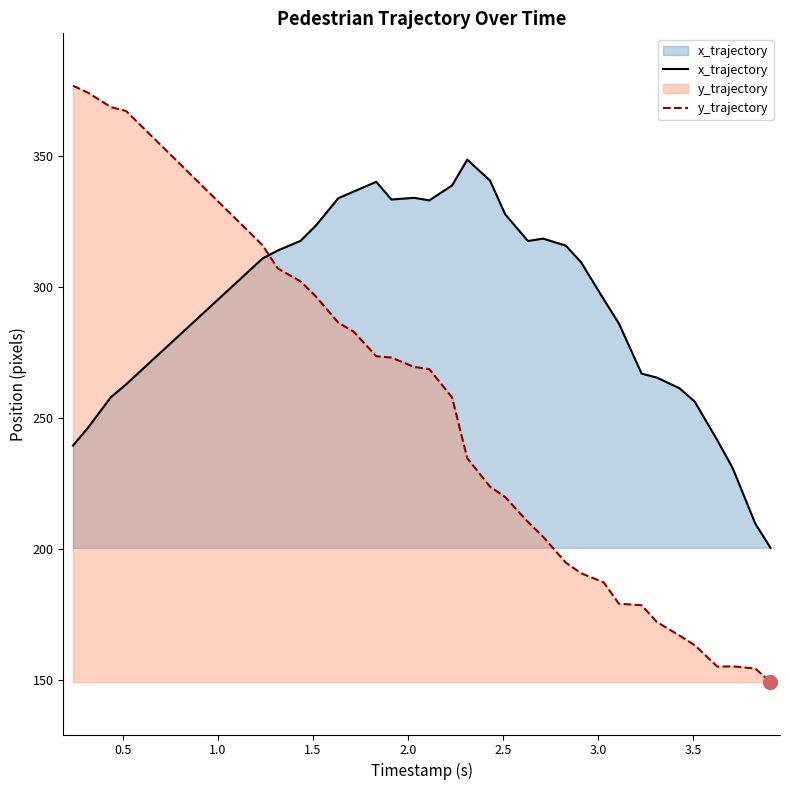

How many times do y_trajectory and x_trajectory cross each other?

1